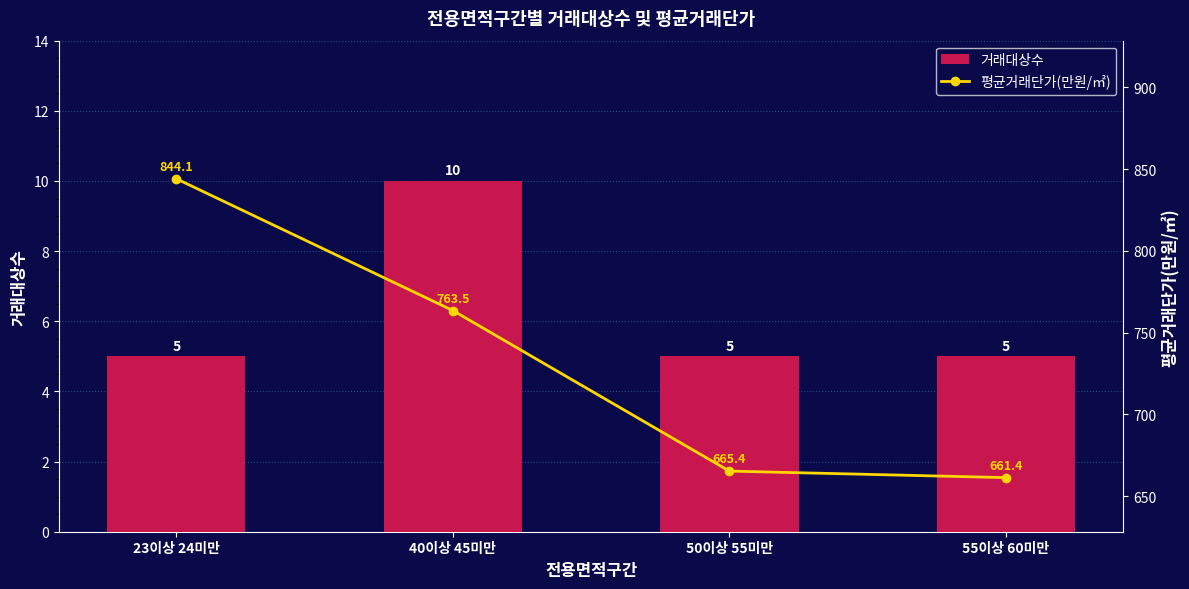

What is the label of the 4th bar from the right?

23이상 24미만